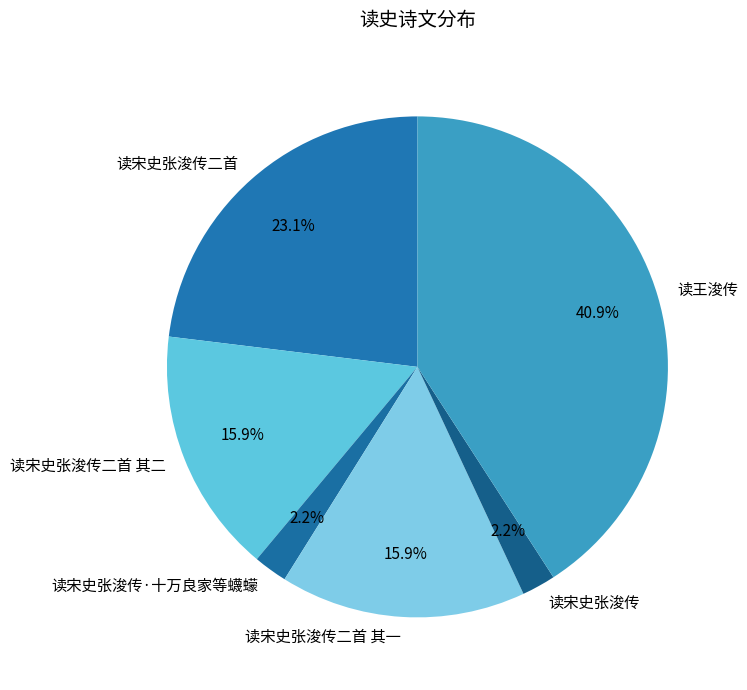

What is the ratio of the value at 读宋史张浚传二首 其一 to the value at 读宋史张浚传二首?

0.7